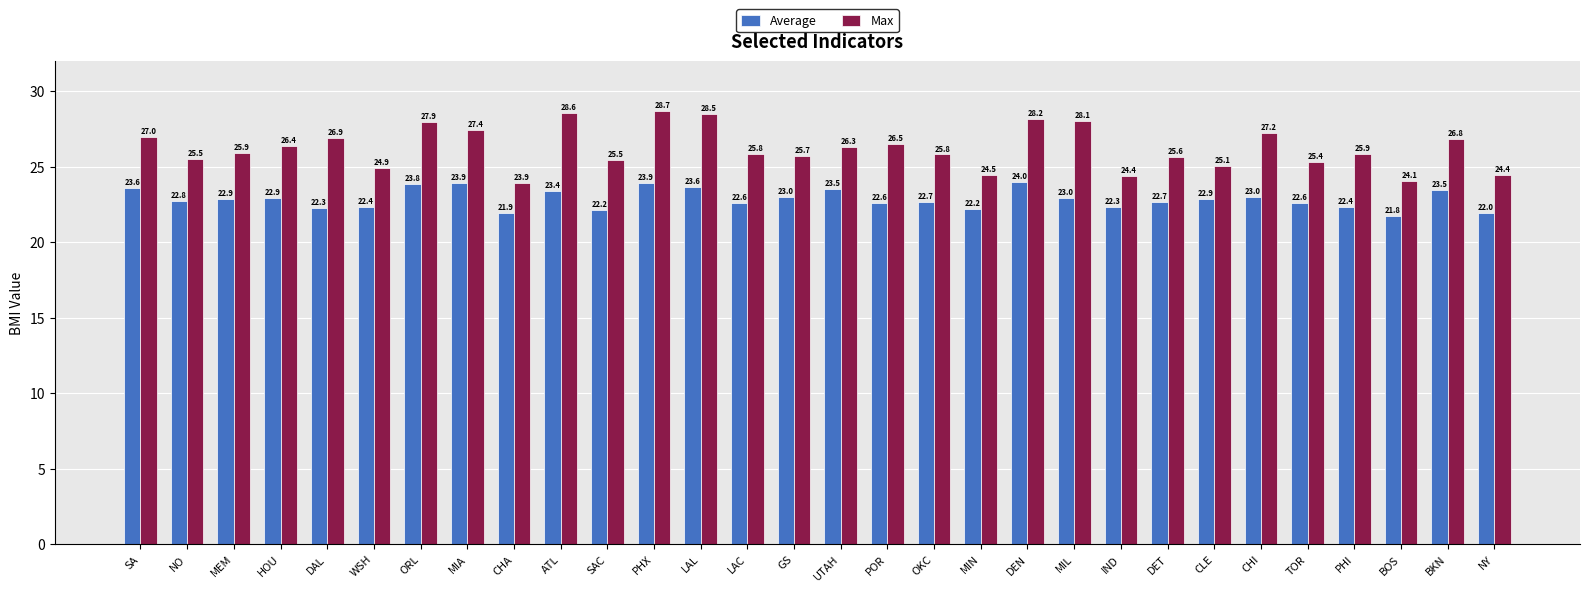

At which category is the sum across all series the highest?

PHX